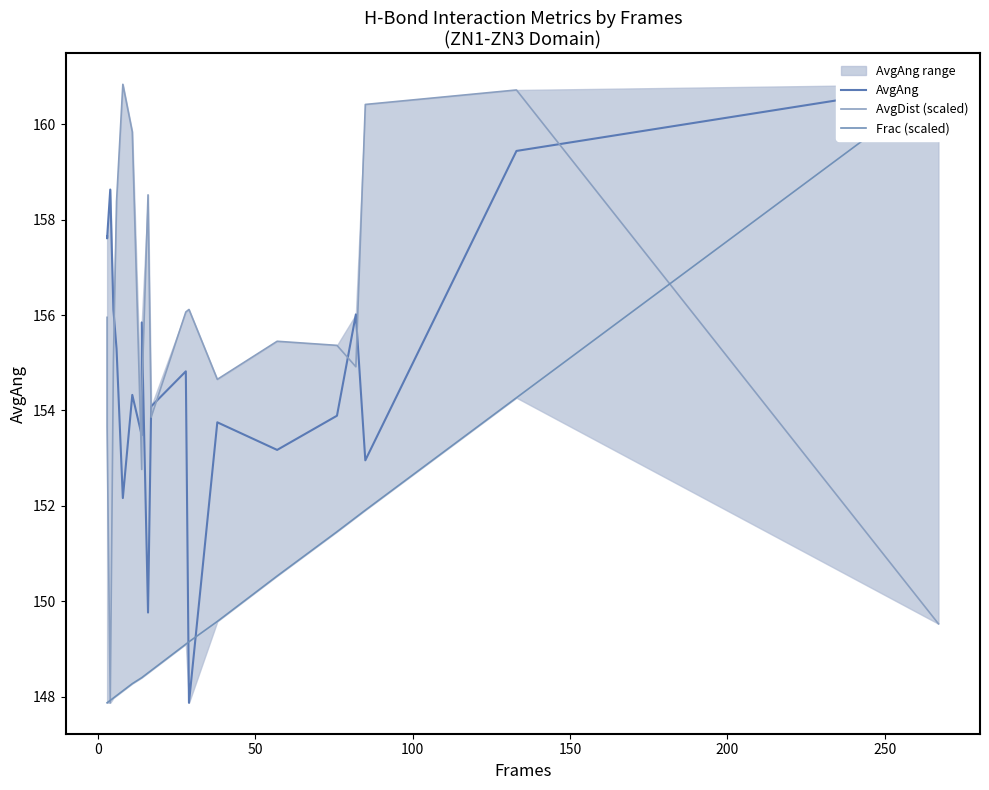

How many intersections are there between Frac (scaled) and AvgDist (scaled)?

3